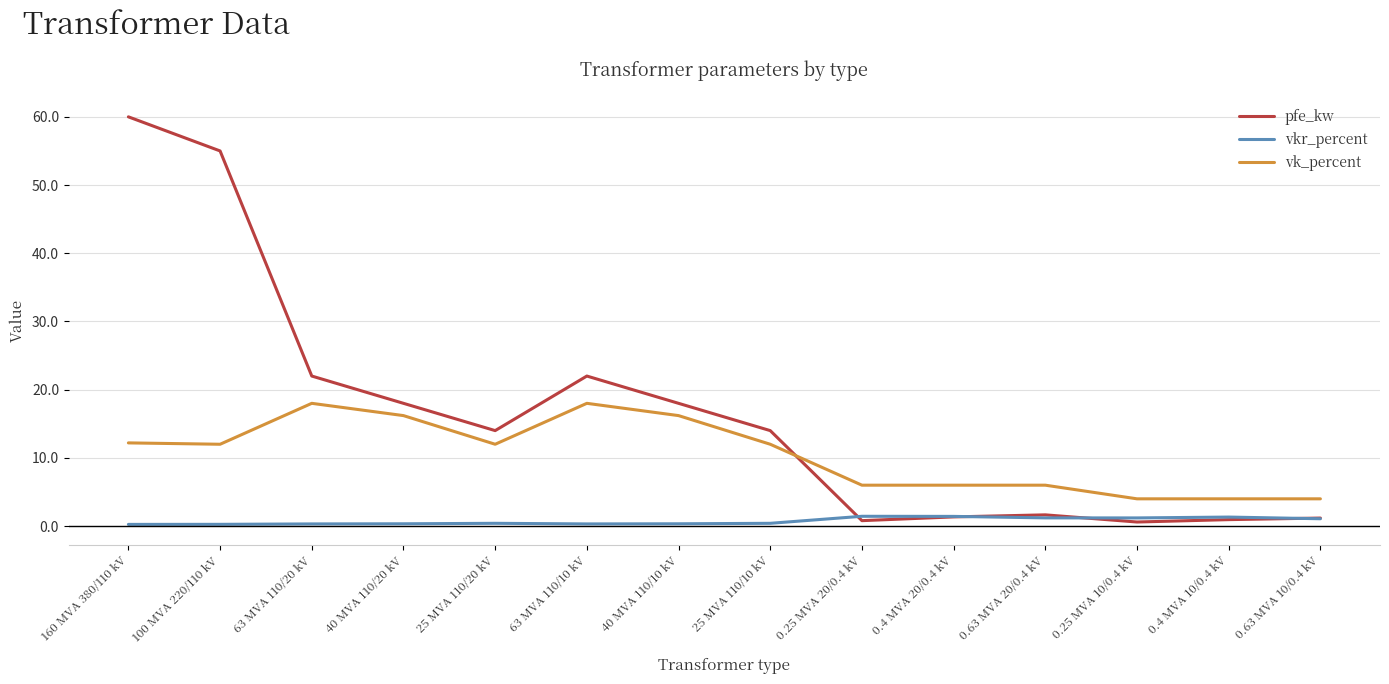

What is the maximum value shown in the chart?

60.0